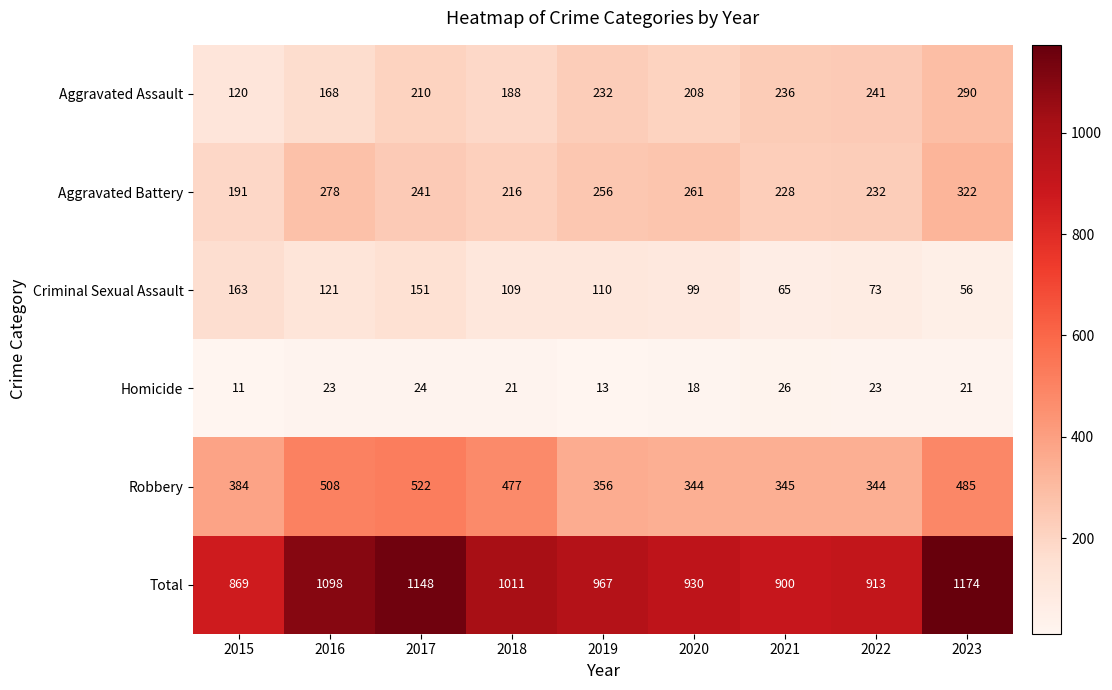

What is the sum of the Total values at 2023 and 2018?

2185